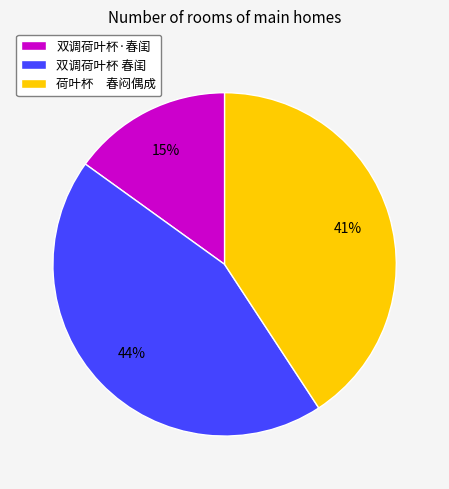

Does 双调荷叶杯·春闺 represent more than half of the total?

No